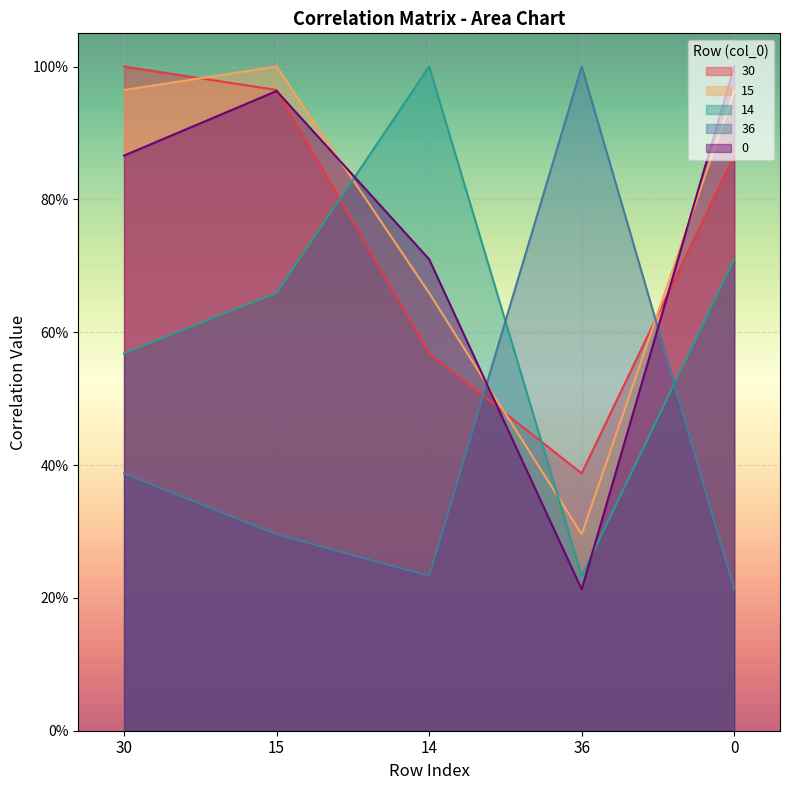

What is the label of the 3rd point from the left?

14